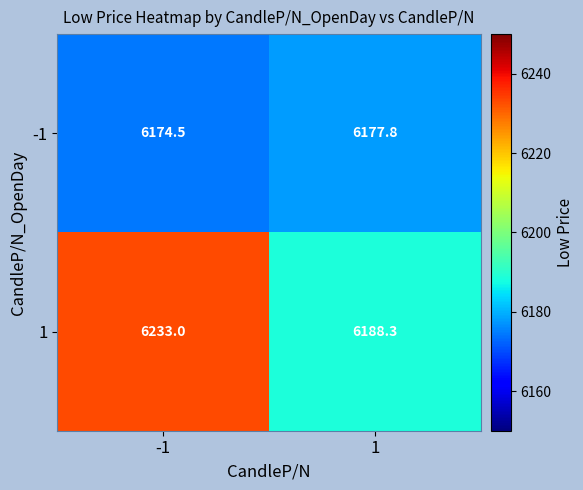

Reading left to right, list all the values displayed in this chart.

-1: 6174.5	6177.8
1: 6233.0	6188.3